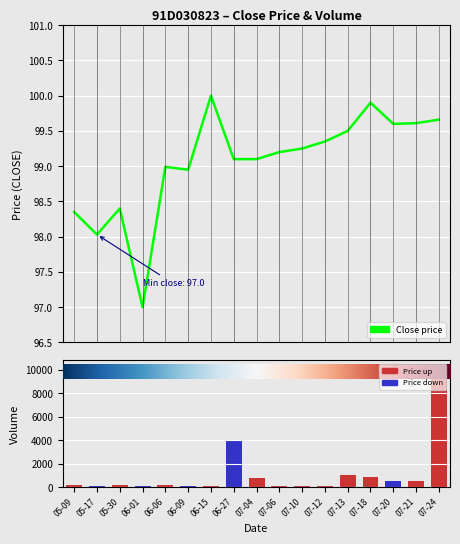

What is the value of the VOLUME bar at the 12th from the left?

100.0